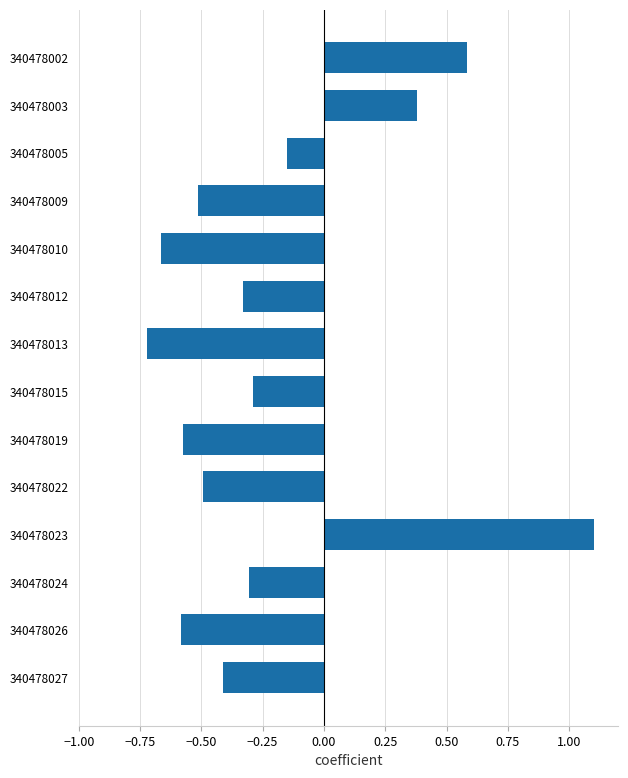

How many series are shown in this chart?

1